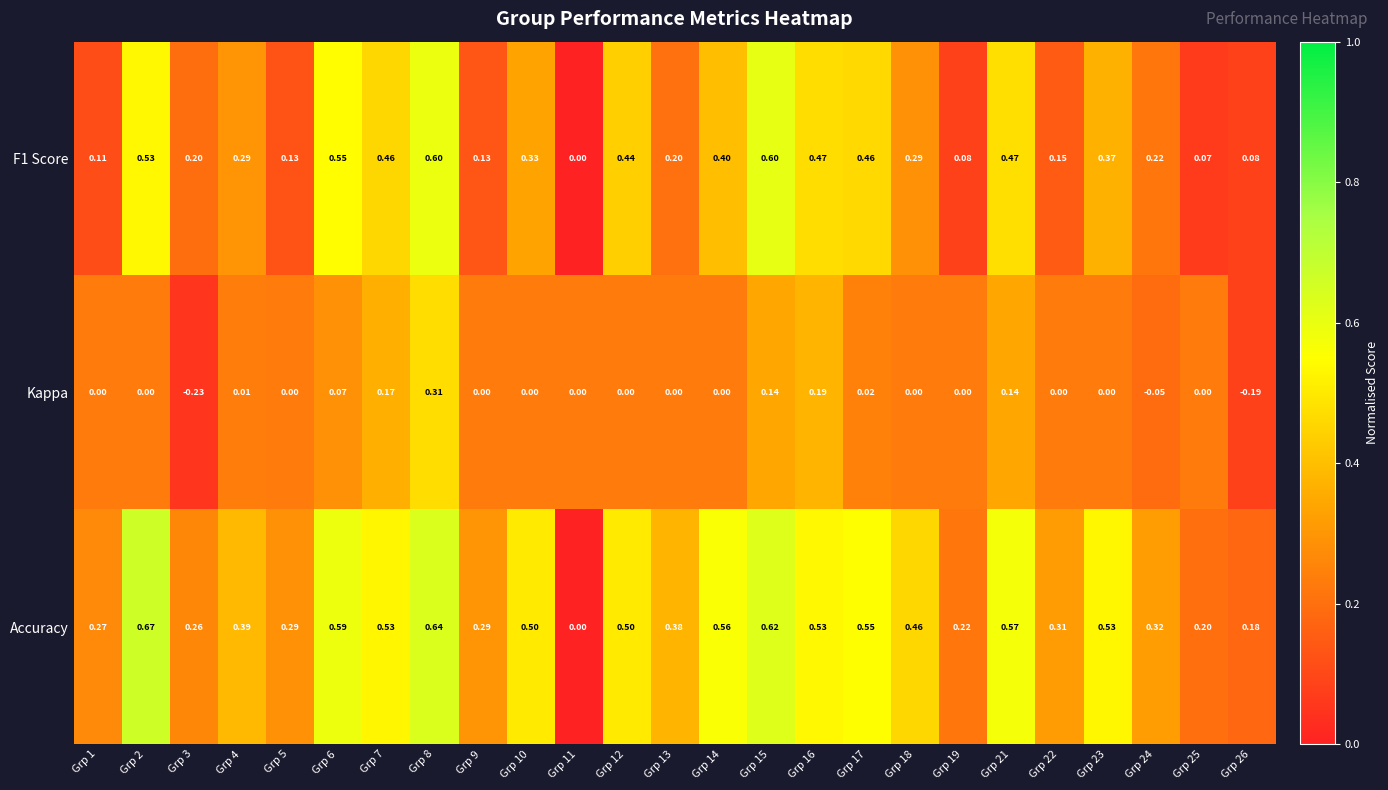

Which series changed the most between Grp 22 and Grp 26?

Kappa